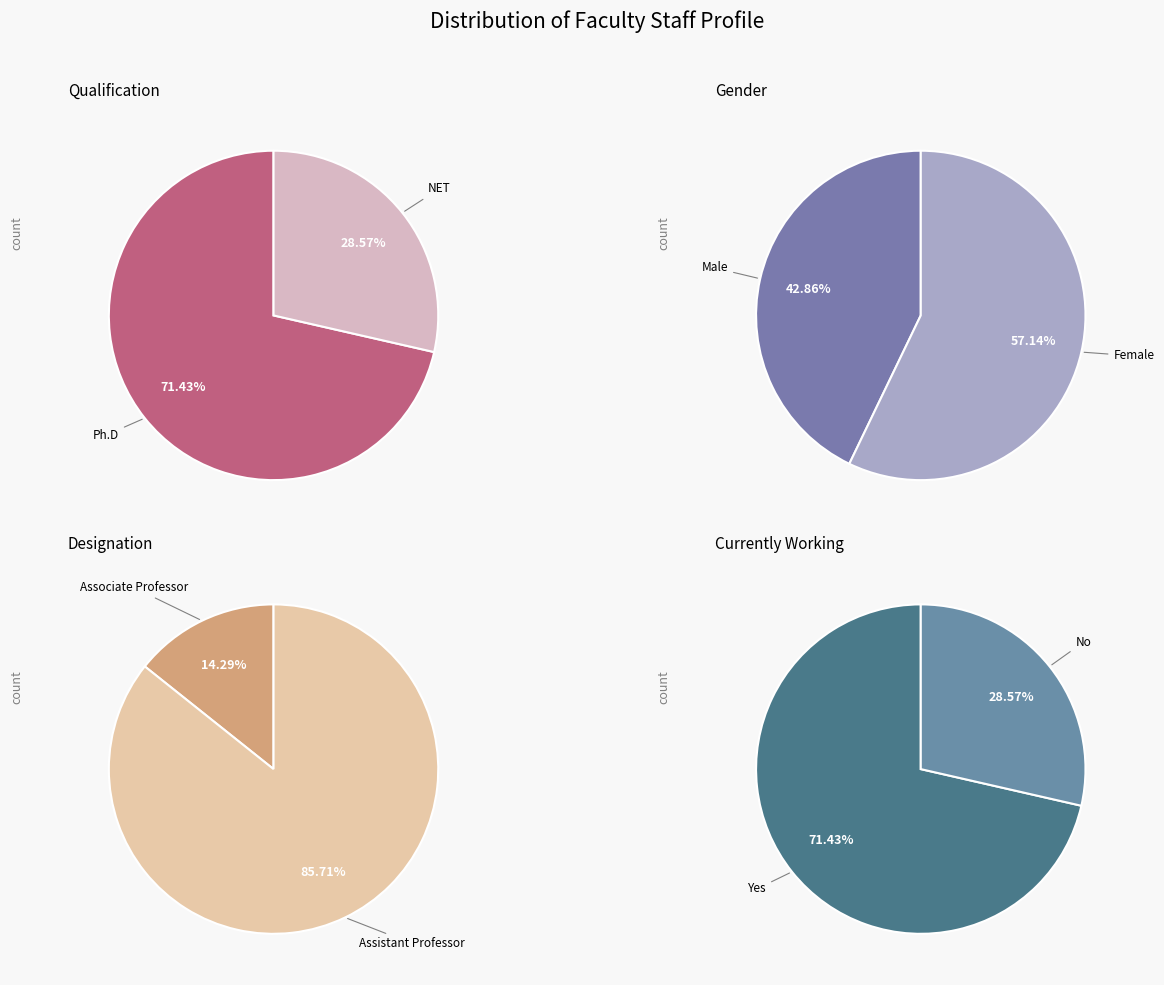

What is the smallest slice in the pie chart?

Associate Professor